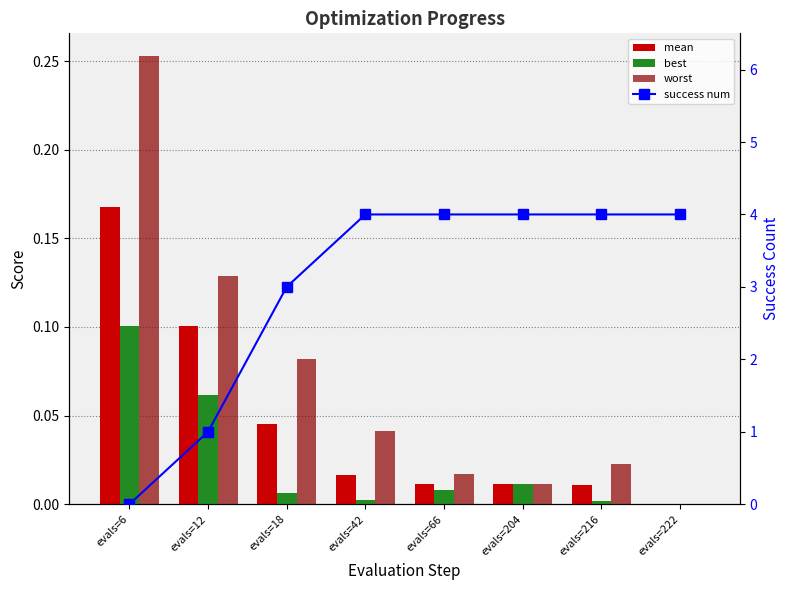

Count the success num values in the range 3 to 4.

6